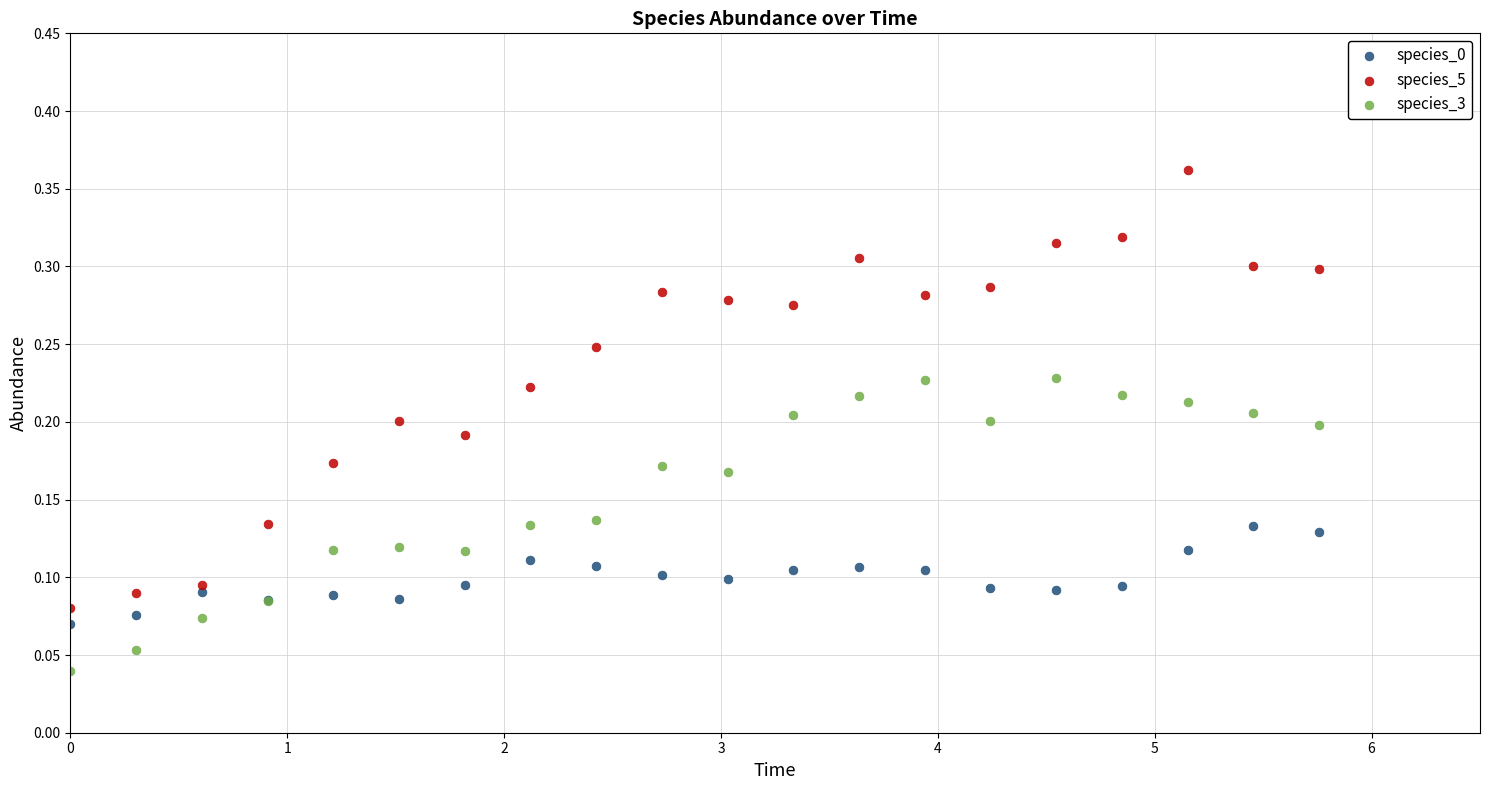

What is the X range (max minus min) for the scatter plot?

5.8